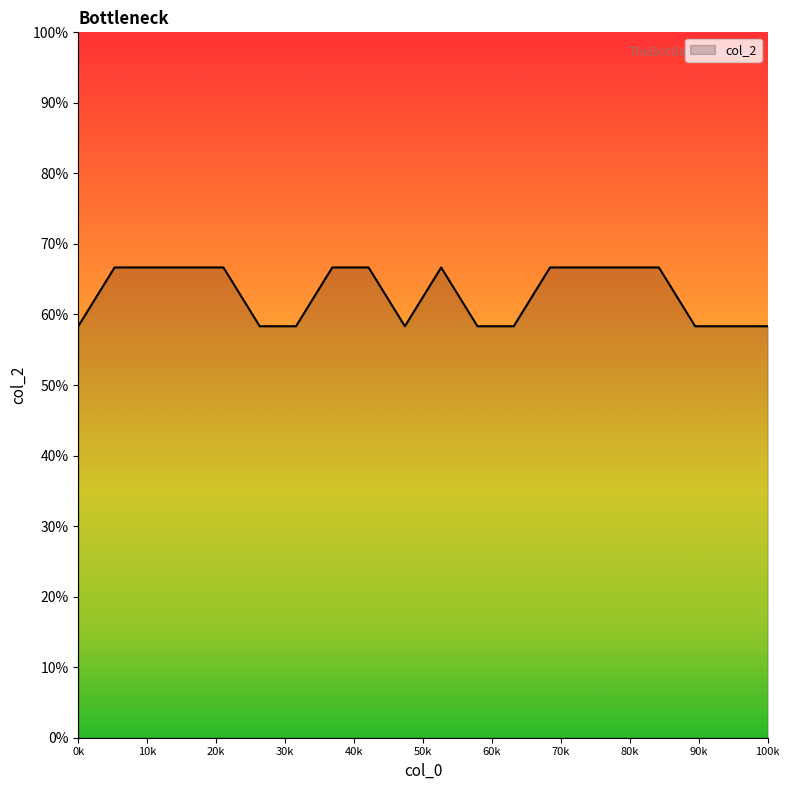

Is this an area chart (filled region under the line)?

Yes